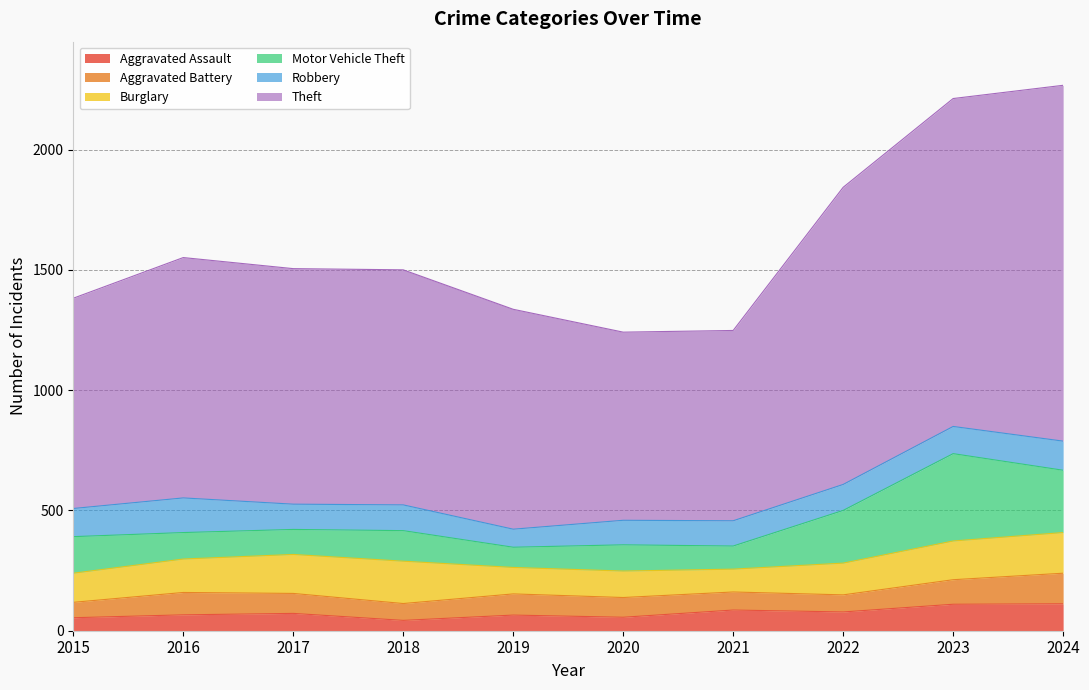

Between 2020 and 2015, which is larger?

2020